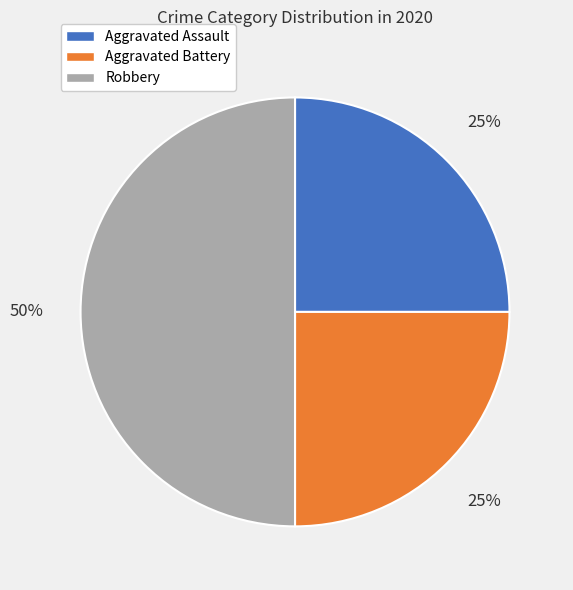

Is it true that Aggravated Assault is 35% of the pie?

False